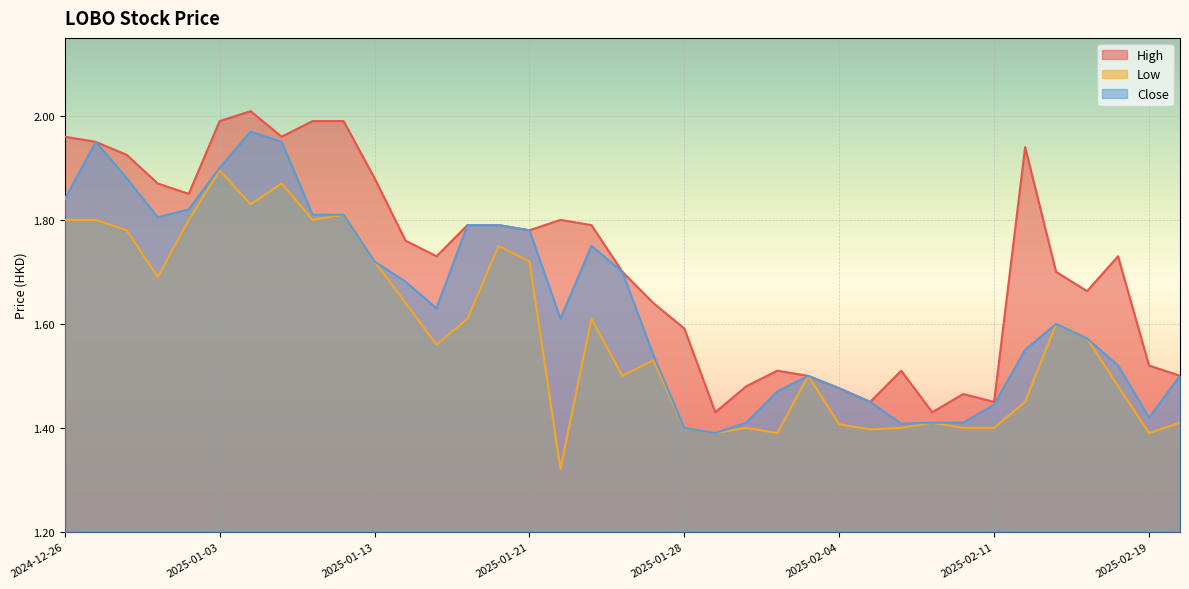

True or false: High and Close cross at least once.

False